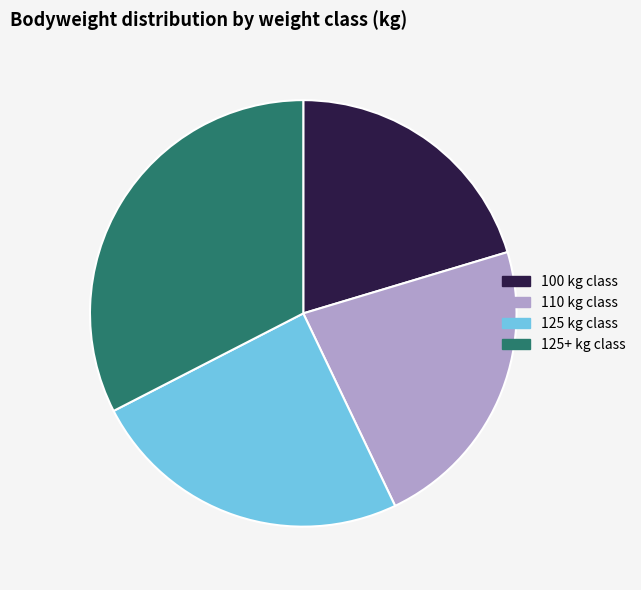

True or false: 100 kg class accounts for 20% of the total.

True